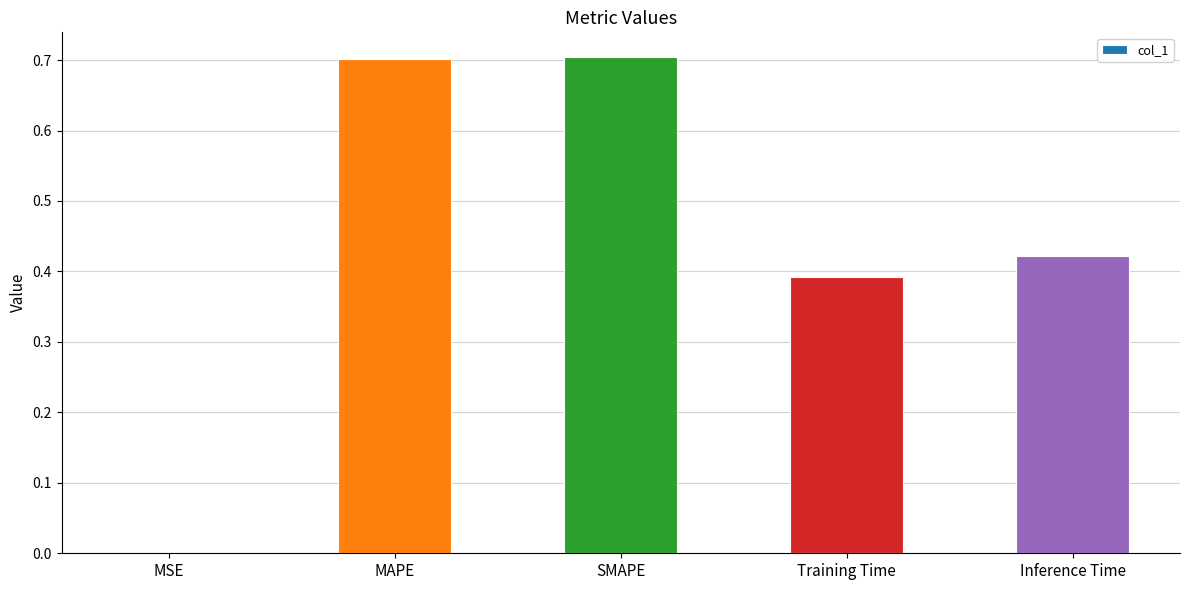

What is the approximate value at SMAPE?

0.7